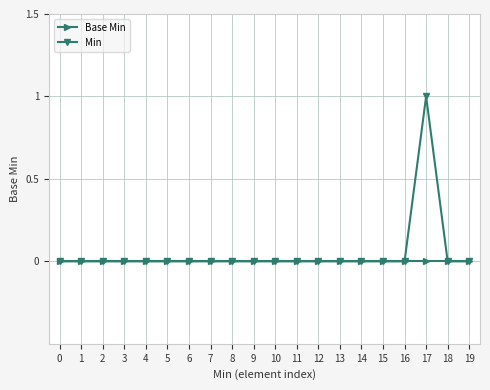

How many lines are shown in the chart?

2